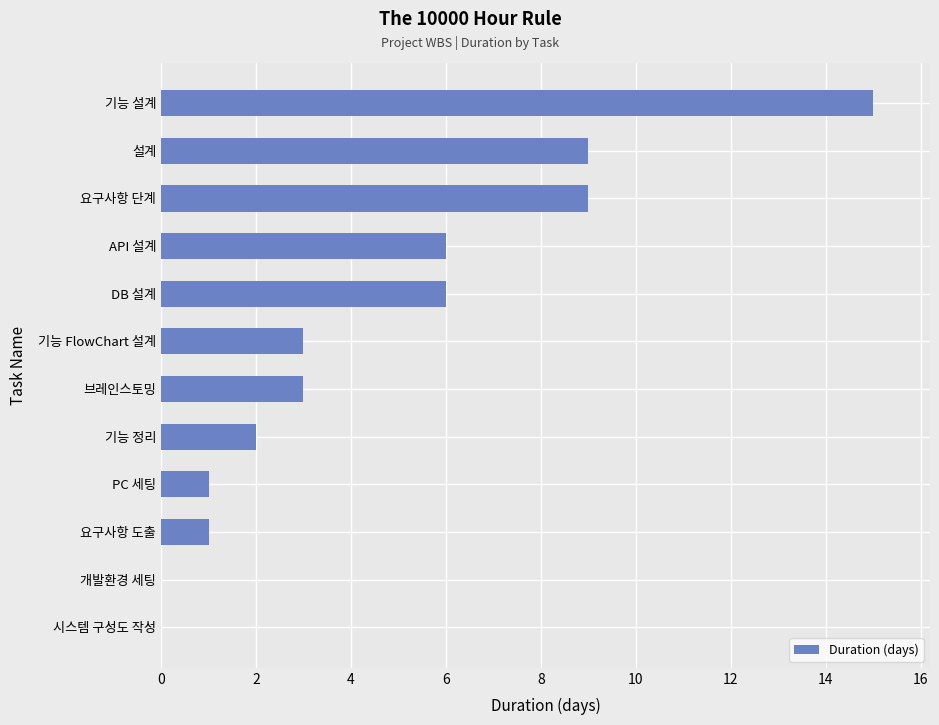

Are the bars horizontal?

Yes